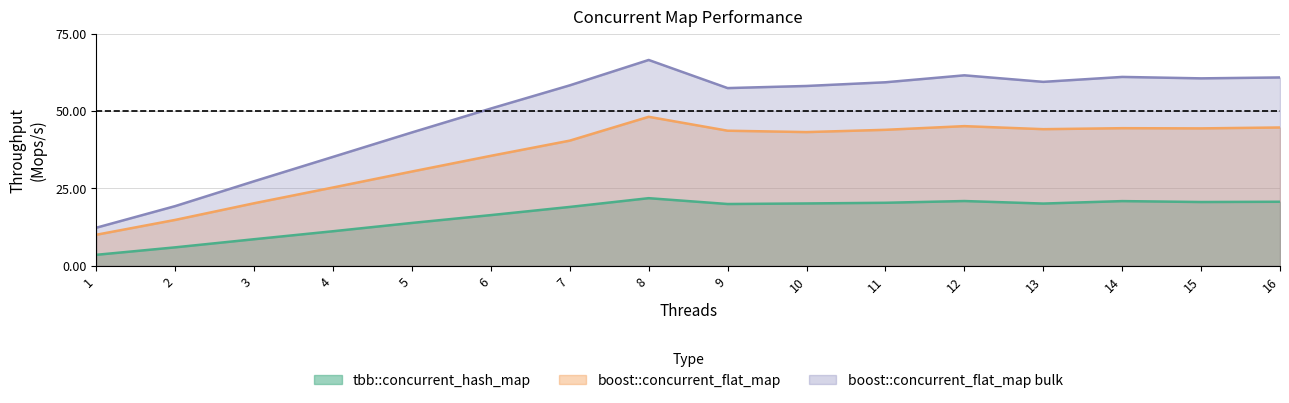

What is the total value across all series at 11?

123.6